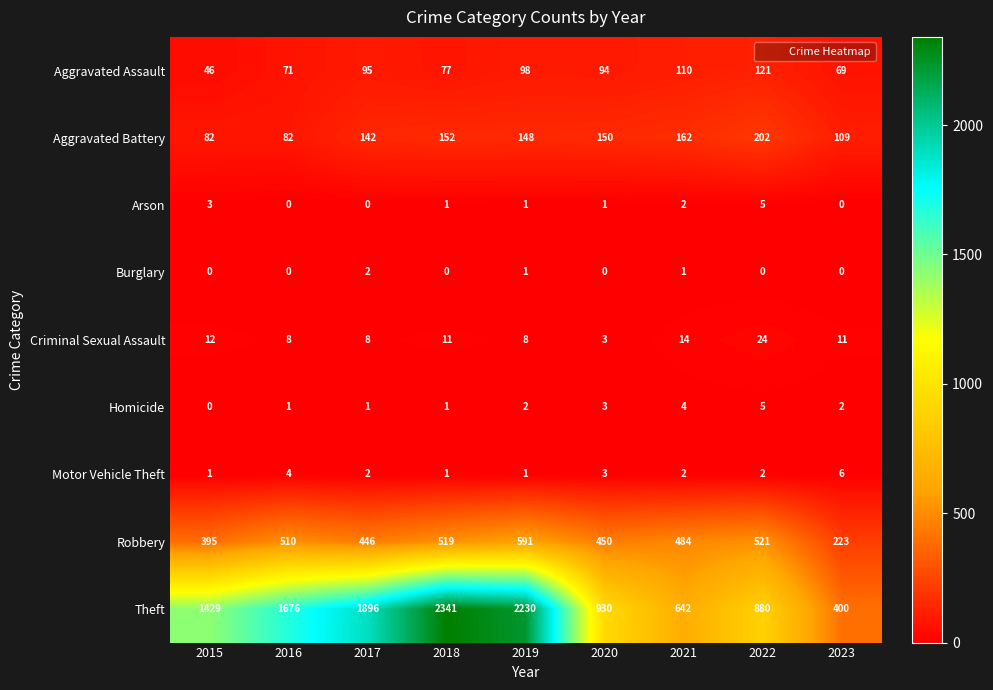

Which series has the largest range (max minus min)?

Theft